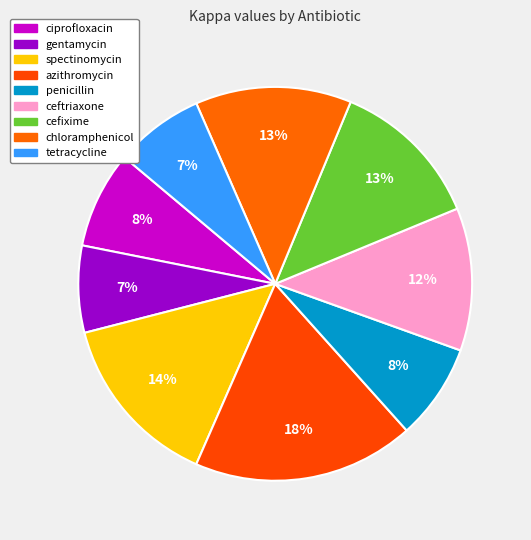

To the nearest percent, what percentage of the pie is azithromycin?

18%